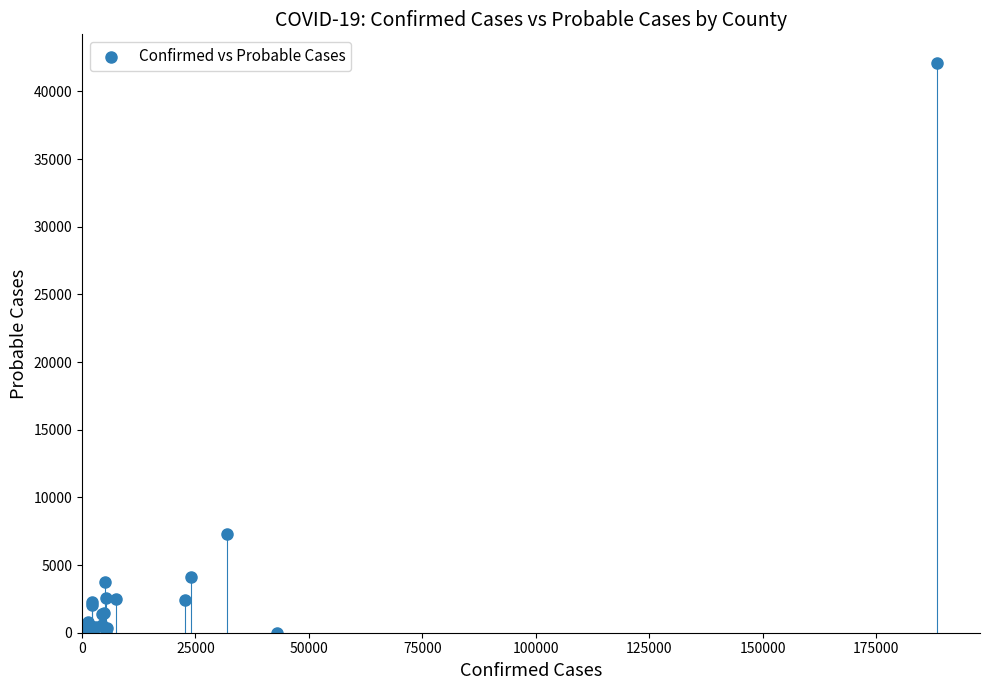

What Y value in the scatter plot is closest to 21054?

7307